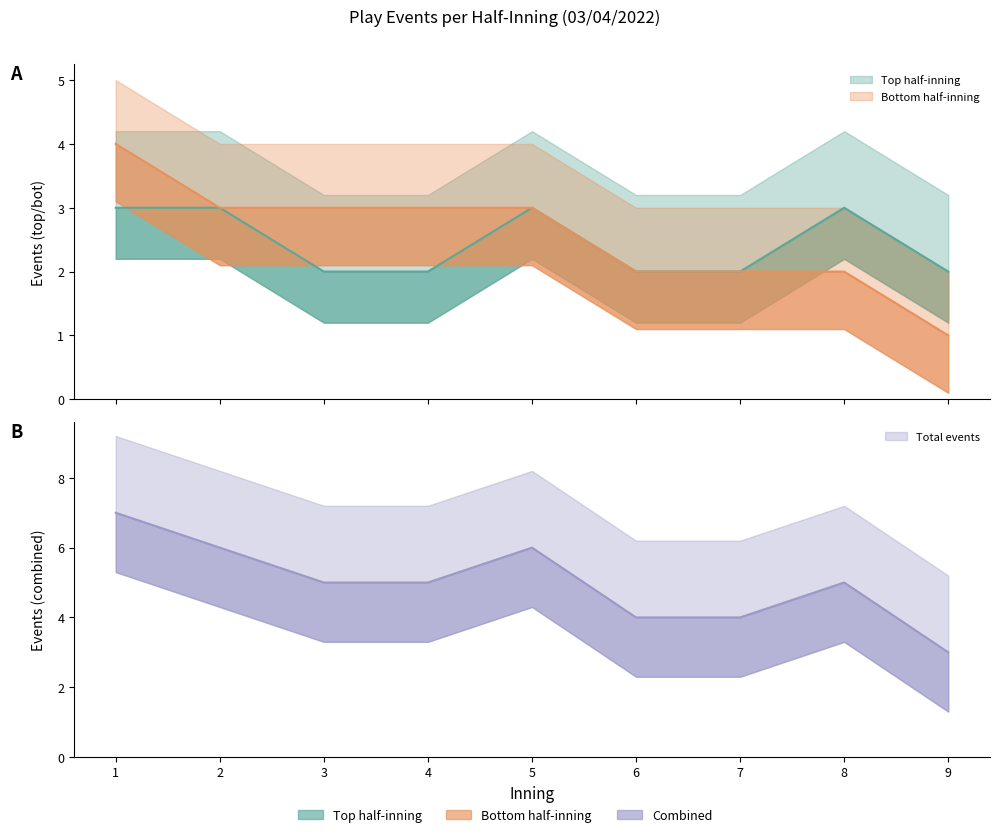

In top, how many points are higher than both neighbors (excluding endpoints)?

2